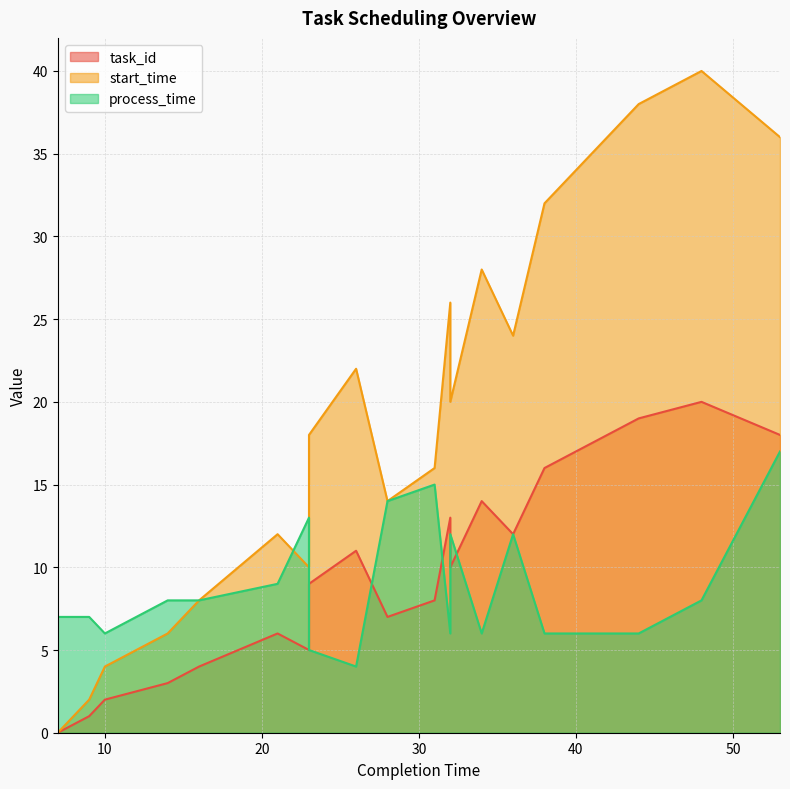

At which category does the chart reach its minimum across all series?

7